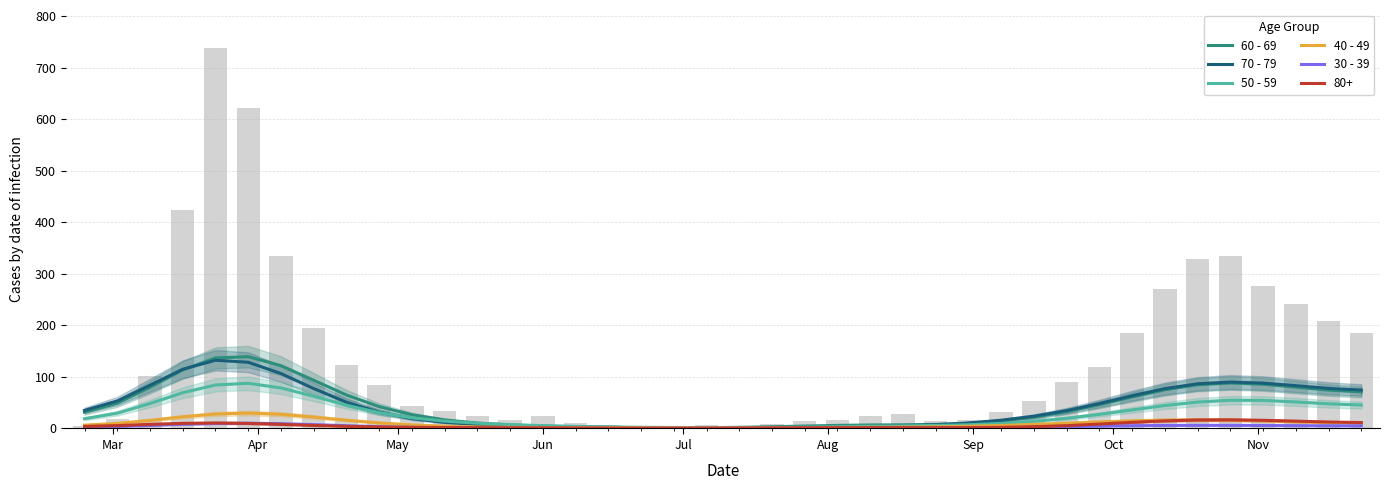

Reading right to left, list all the values displayed in this chart.

60 - 69: 70.9	74.4	80.1	85.8	88.2	84.8	75.1	61.1	46.1	32.8	22.2	14.6	10.0	7.8	7.1	6.8	6.0	4.7	3.3	2.2	1.6	1.4	1.6	2.2	3.3	4.7	6.9	10.5	16.6	26.7	42.3	64.9	93.5	121.8	139.3	136.7	113.6	79.9	49.1	31.4
70 - 79: 74.6	77.8	83.0	88.0	90.0	86.7	77.3	63.6	48.4	34.6	23.8	15.9	10.7	7.3	5.2	3.8	2.9	2.3	1.9	1.5	1.2	1.2	1.5	2.1	3.0	4.0	5.5	7.8	11.9	19.2	31.5	50.9	77.4	106.5	128.5	132.3	114.9	83.9	53.3	35.1
50 - 59: 45.5	47.8	51.5	54.5	54.7	51.2	44.4	35.9	27.3	19.7	13.8	9.7	7.2	5.9	5.0	4.3	3.6	2.8	2.1	1.7	1.7	1.9	2.3	3.0	4.0	5.5	7.5	10.2	14.2	20.6	30.7	45.1	62.5	78.7	87.6	84.4	69.3	48.4	29.6	18.9
40 - 49: 10.6	11.6	13.2	15.0	16.4	16.9	16.4	14.9	12.8	10.3	7.9	5.8	4.3	3.2	2.6	2.3	2.0	1.7	1.4	1.2	1.2	1.2	1.4	1.5	1.7	1.8	2.2	2.9	4.4	6.9	10.8	16.1	22.2	27.5	29.9	28.1	22.7	15.8	9.8	6.5
30 - 39: 5.1	5.2	5.5	5.8	6.1	6.1	5.9	5.3	4.5	3.5	2.4	1.6	1.1	1.0	0.9	0.9	0.9	0.8	0.7	0.6	0.5	0.4	0.3	0.4	0.5	0.6	0.8	1.0	1.4	2.2	3.5	5.4	7.5	9.3	10.2	9.8	8.1	5.9	3.8	2.6